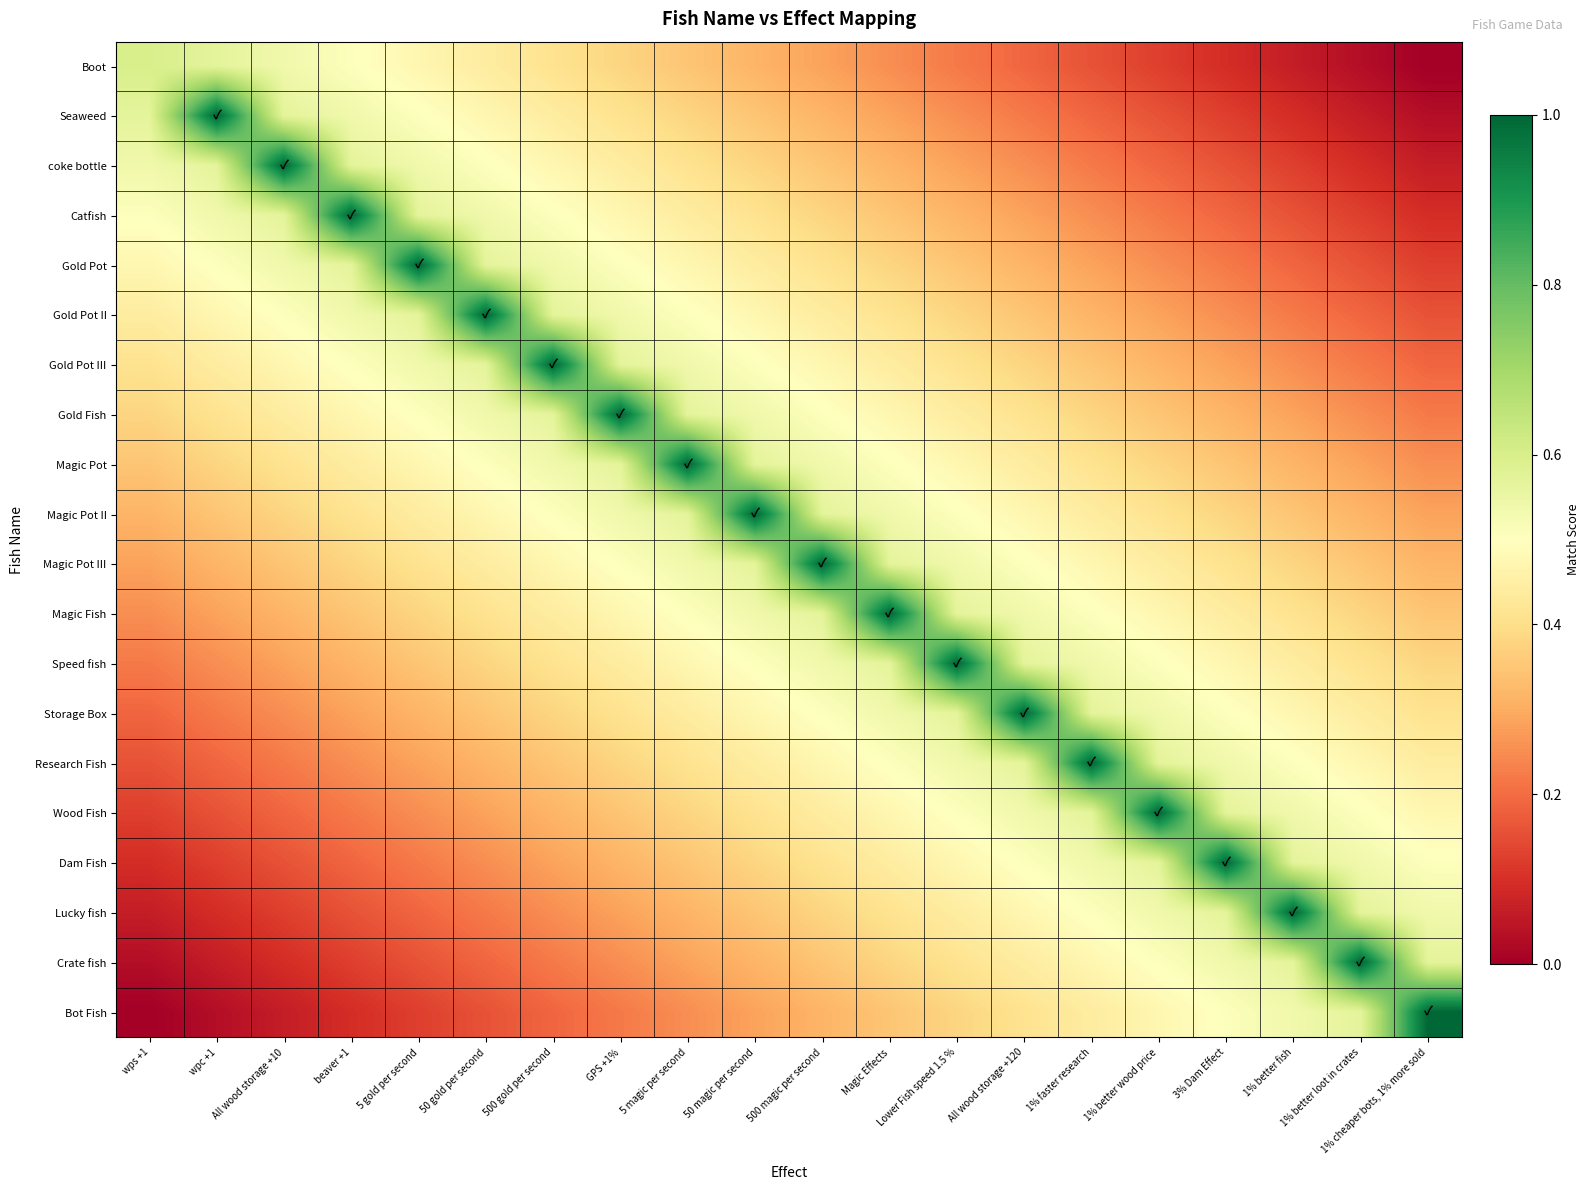

Between 500 magic per second and 50 gold per second, which is larger?

50 gold per second